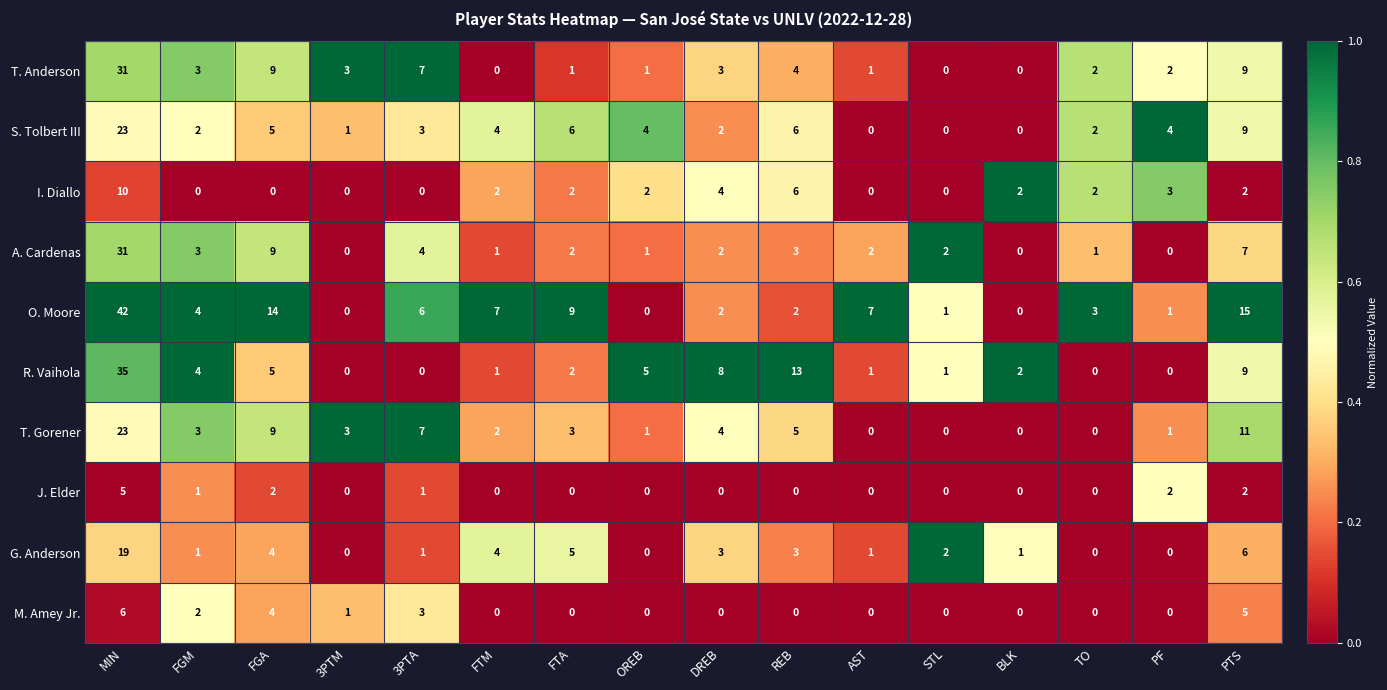

The A. Cardenas series shows 2 at TO. True or false?

False